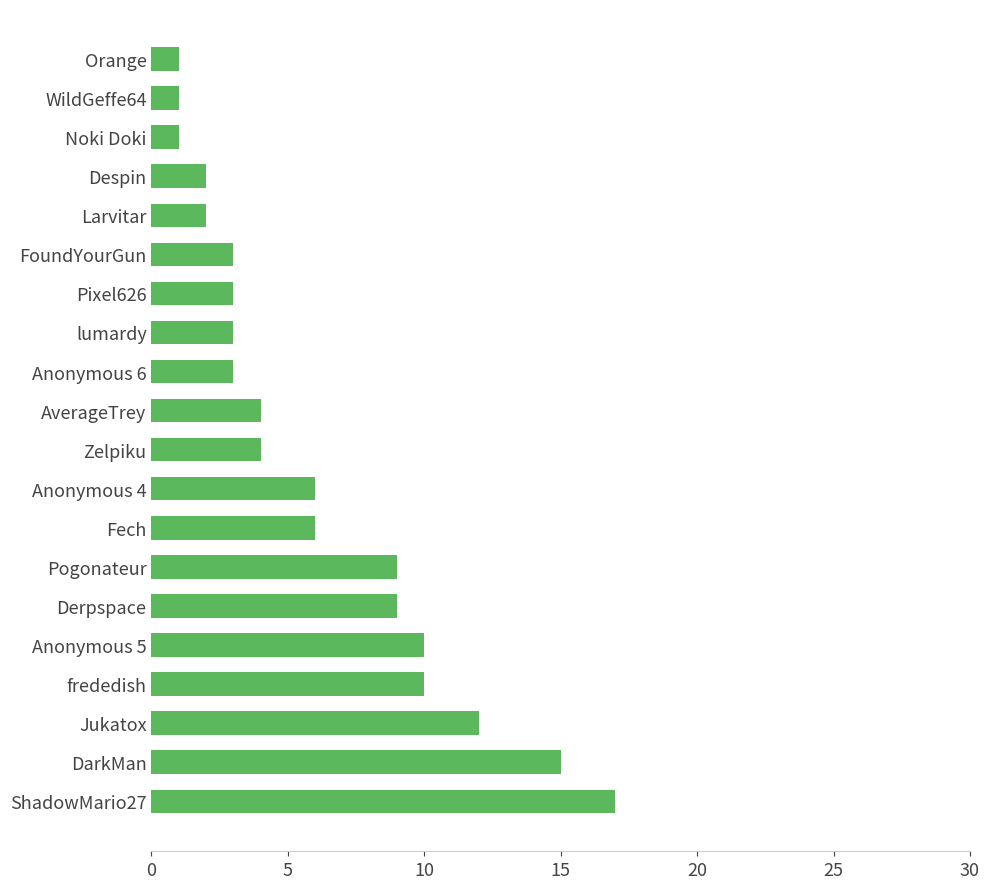

What is the difference between the maximum and second lowest values?

16